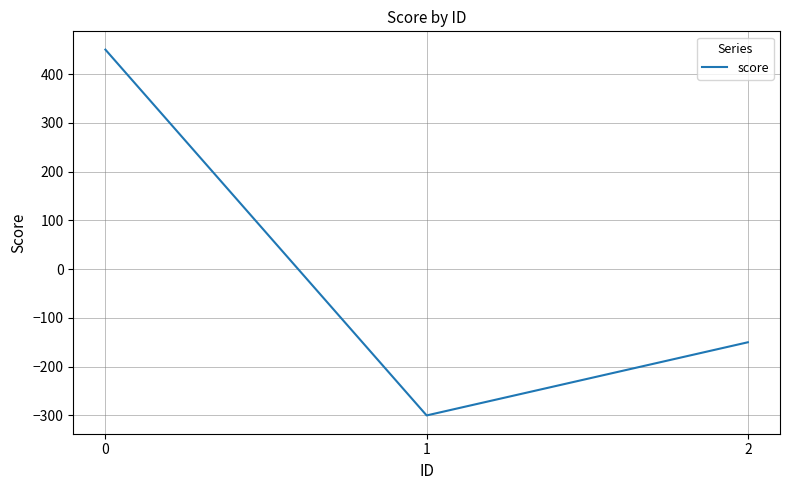

Count the number of data series in this chart.

1